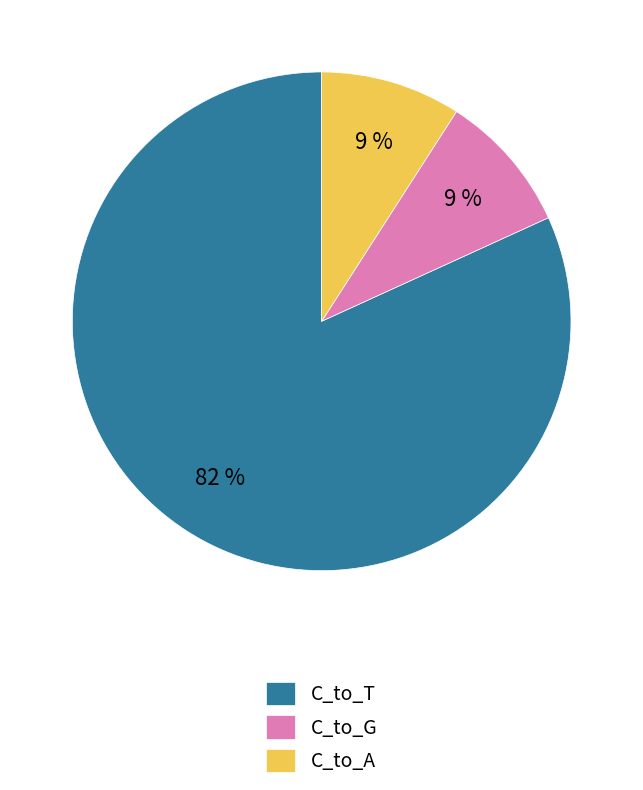

What is the ratio of the value at C_to_G to the value at C_to_A?

1.0